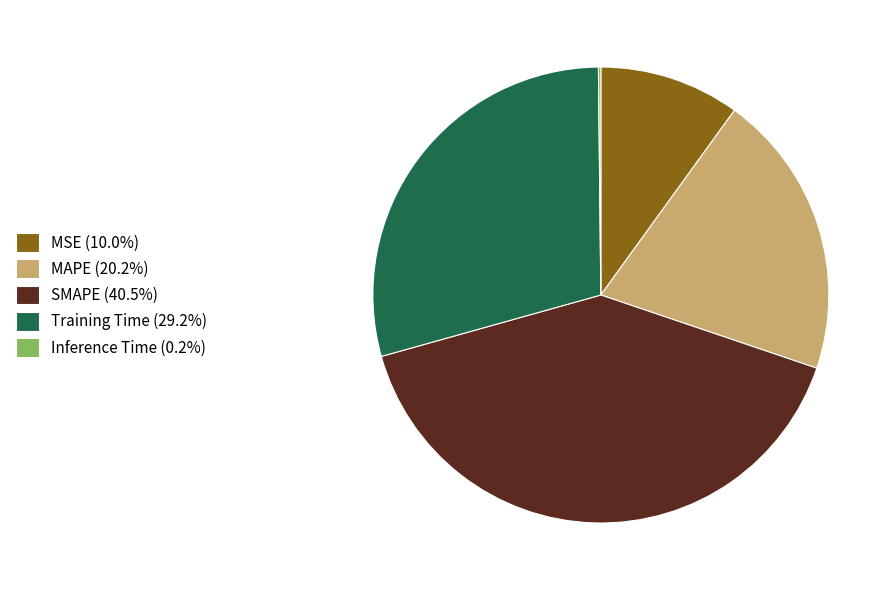

Do SMAPE (40.5%) and MAPE (20.2%) together represent more than half of the pie?

Yes